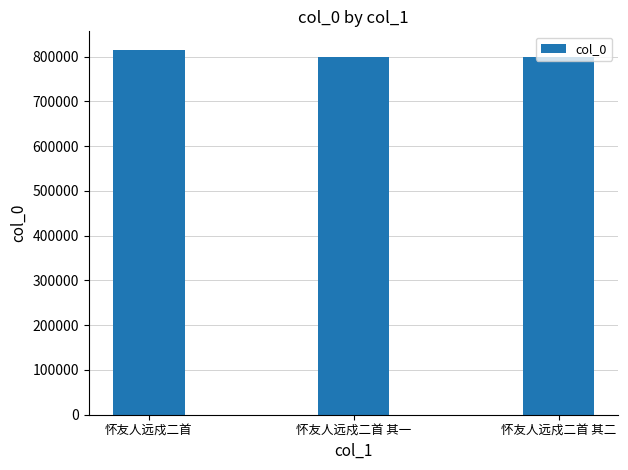

The chart shows a value of 800042 at 怀友人远戍二首 其一. True or false?

True